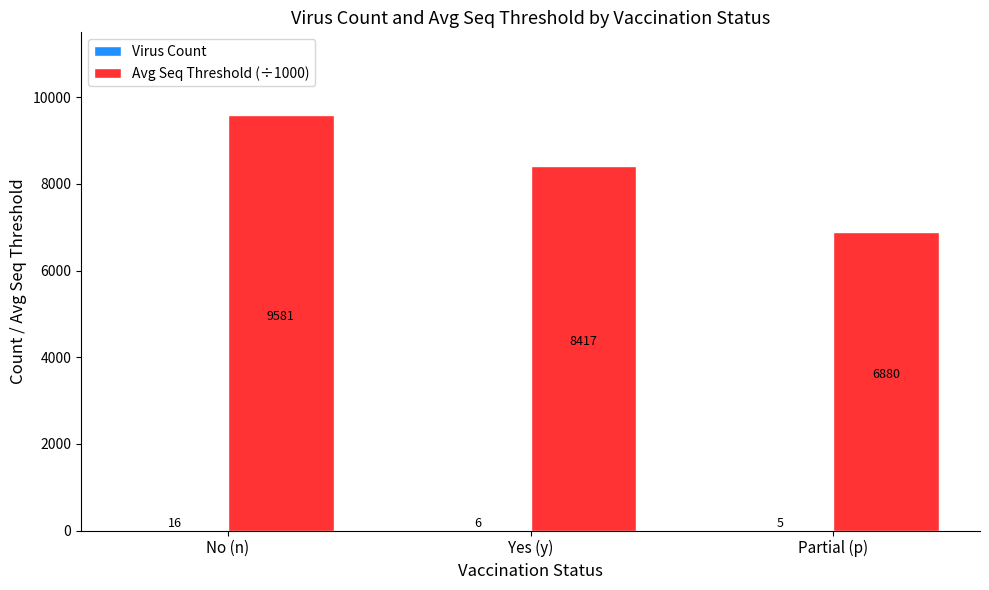

Which series has the largest range (max minus min)?

Avg Seq Threshold (÷1000)